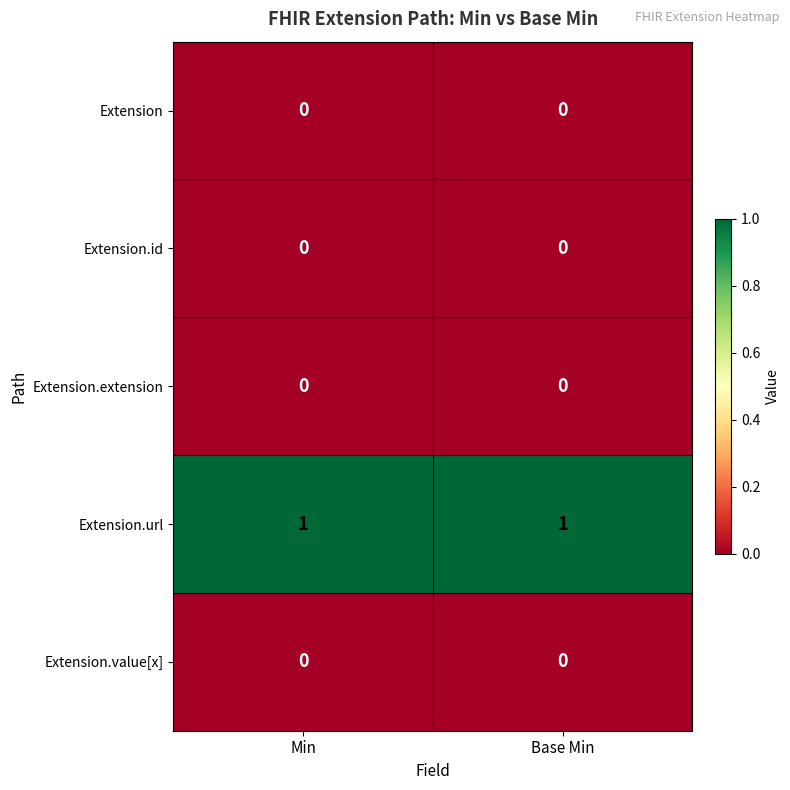

Reading left to right, list all the values displayed in this chart.

Extension: 0	0
Extension.id: 0	0
Extension.extension: 0	0
Extension.url: 1	1
Extension.value[x]: 0	0